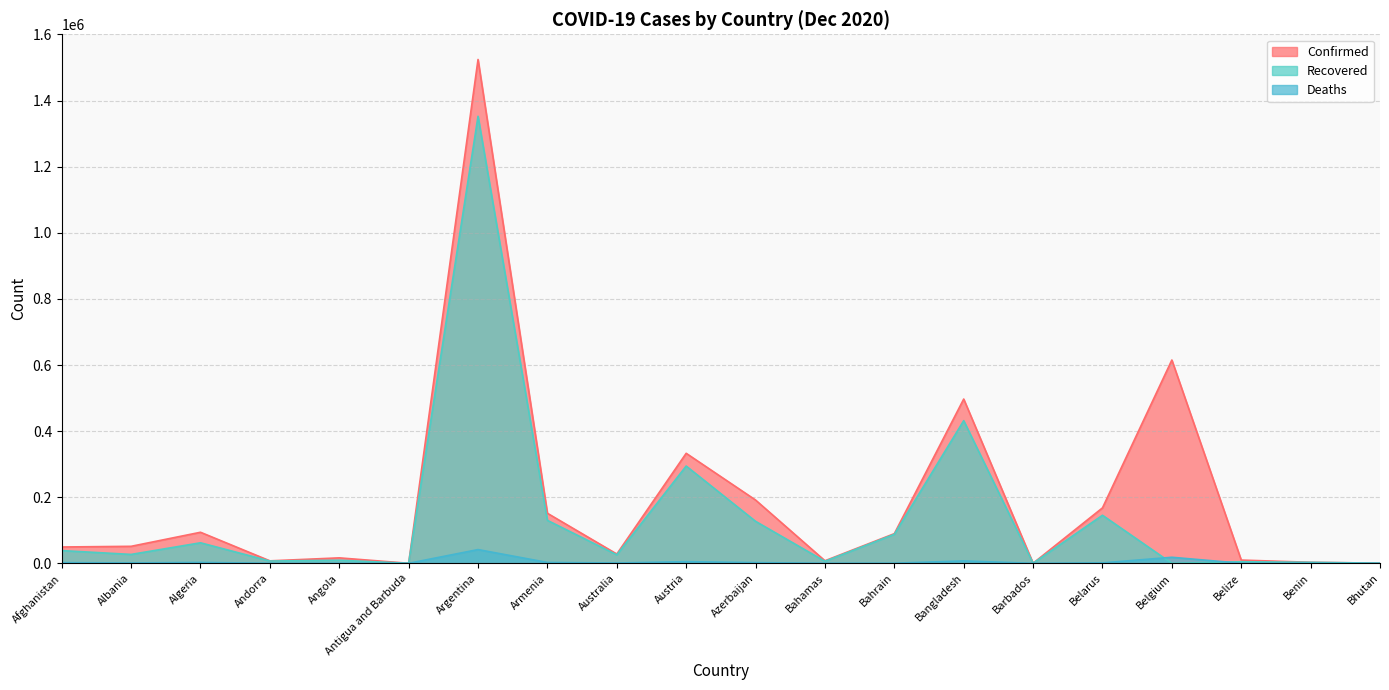

True or false: Deaths has a value of 2025 at Afghanistan.

True